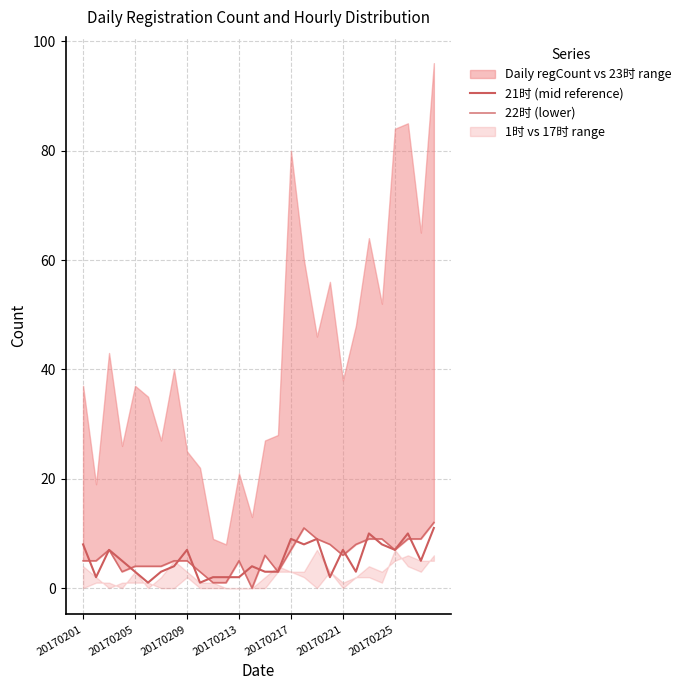

Where does the 21时 (mid reference) series first go above 5?

20170201